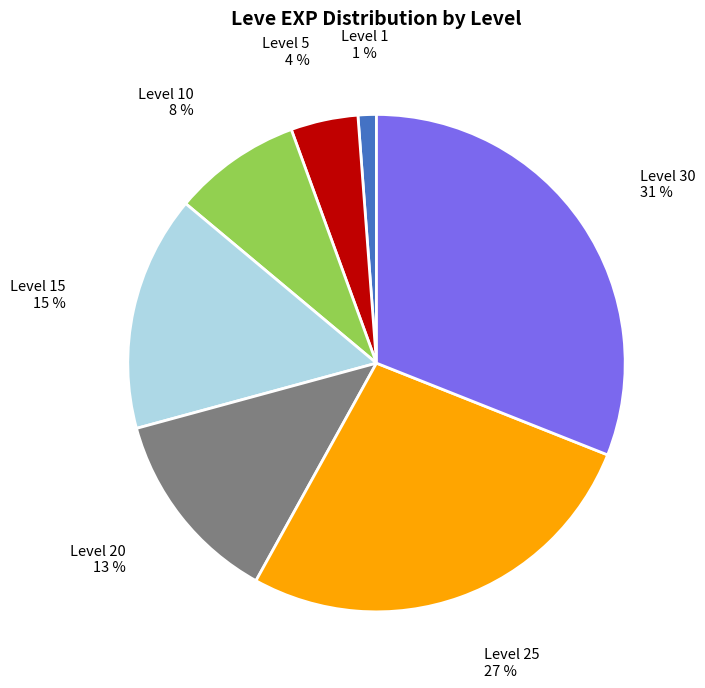

Is there a majority slice in this chart?

No